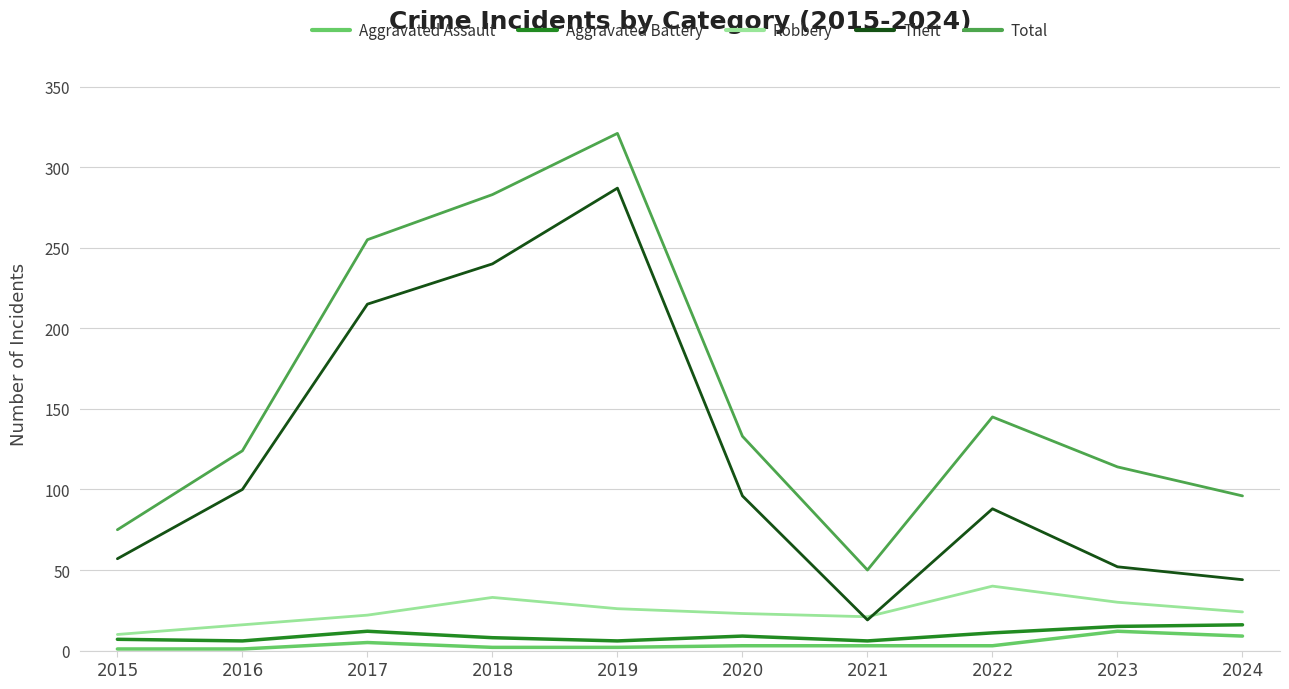

At how many categories does at least one series exceed 43?

10